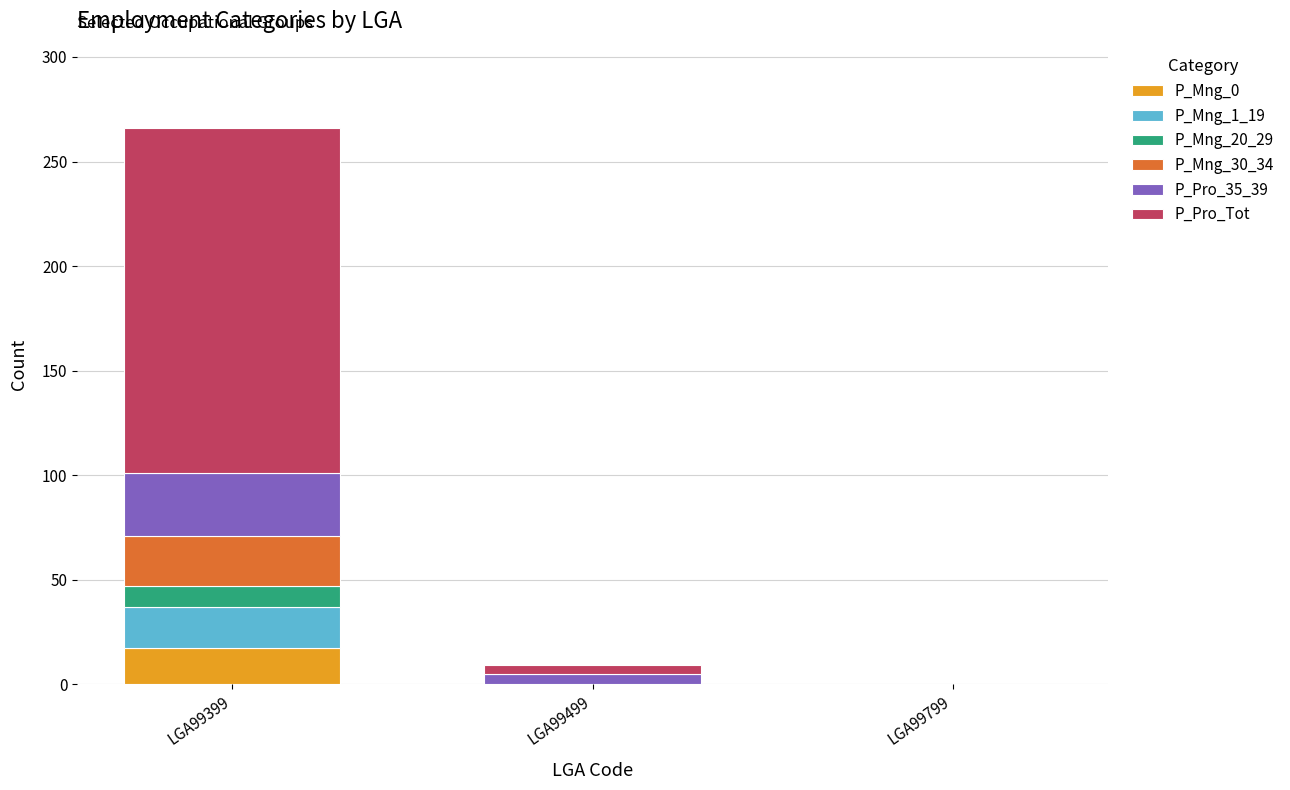

At which label does P_Mng_0 reach its peak?

LGA99399